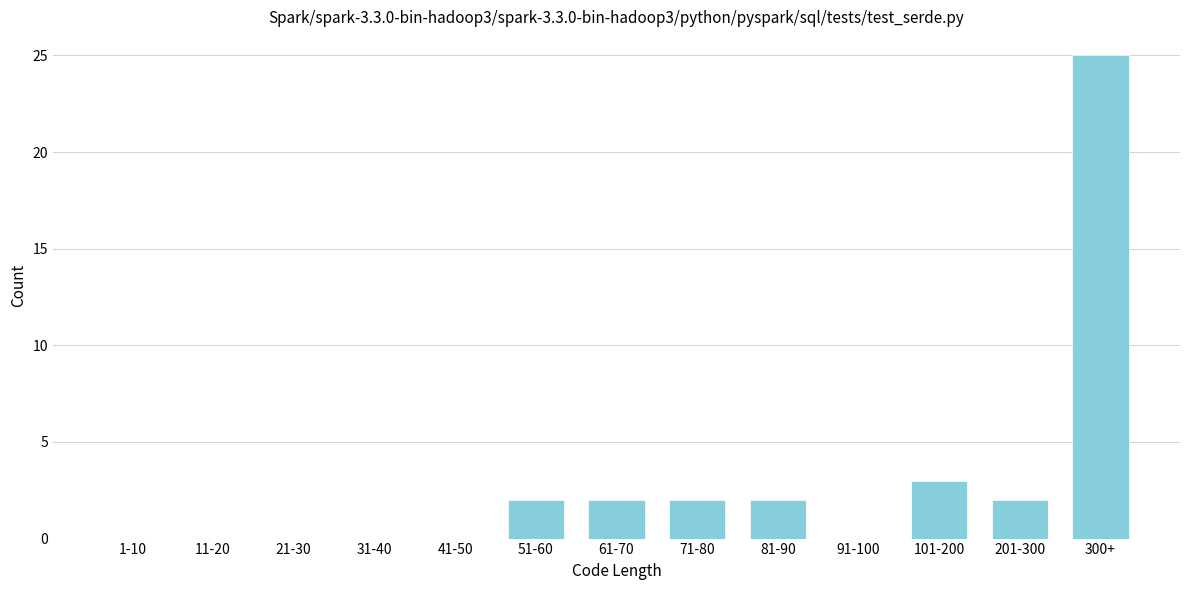

Reading left to right, list all the values displayed in this chart.

1-10=0	11-20=0	21-30=0	31-40=0	41-50=0	51-60=2	61-70=2	71-80=2	81-90=2	91-100=0	101-200=3	201-300=2	300+=25